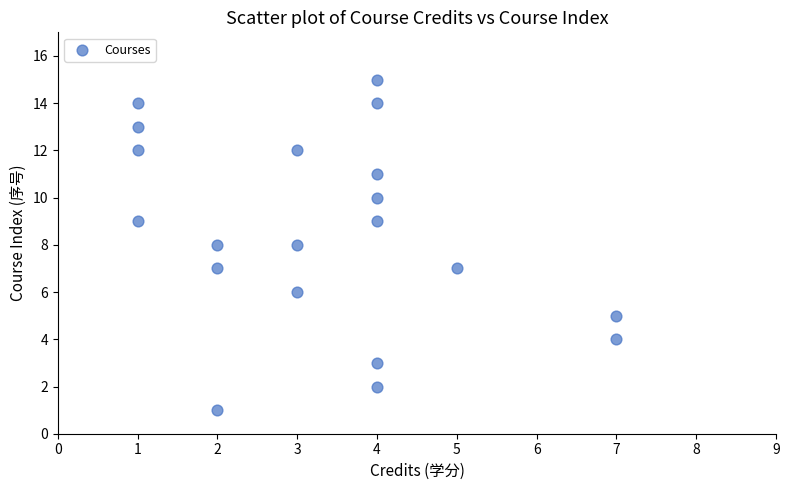

What is the range of X values (max minus min)?

6